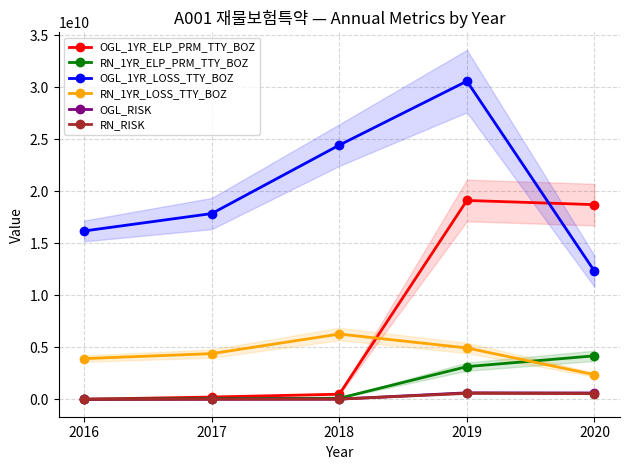

True or false: RN_1YR_ELP_PRM_TTY_BOZ and RN_RISK cross at least once.

False